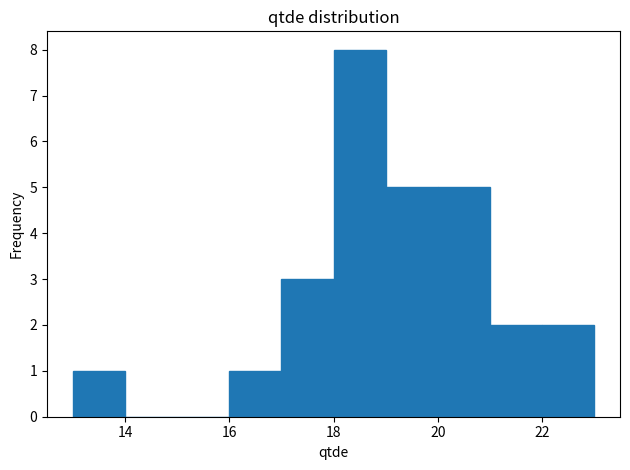

How tall is the bar that spans 13 to 14 on the x-axis? The values are not printed on the chart, so give them approximately, as read against the axis.

1